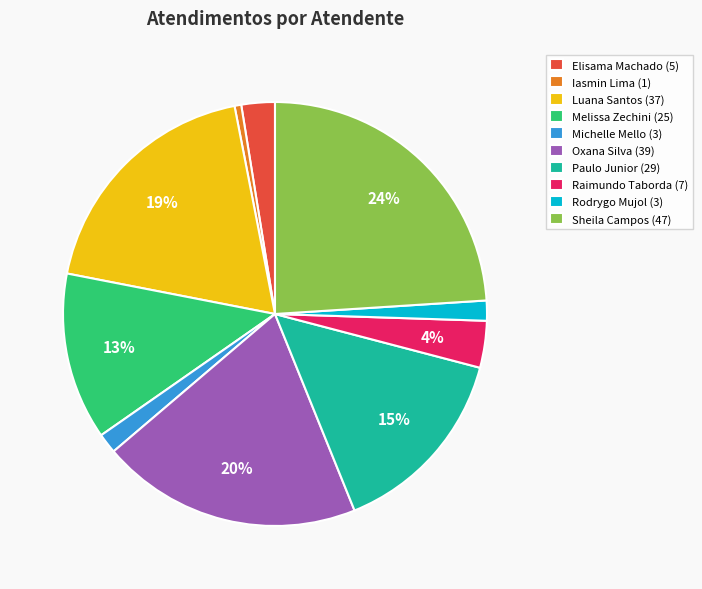

Between Oxana Silva (39) and Elisama Machado (5), which is larger?

Oxana Silva (39)